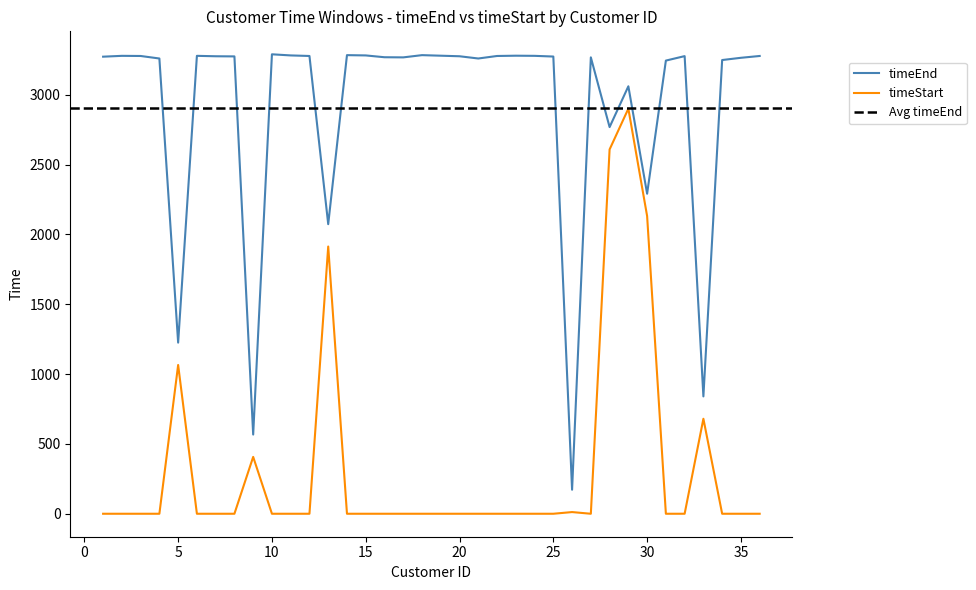

List the series in order of their peak value, highest first.

timeEnd, timeStart